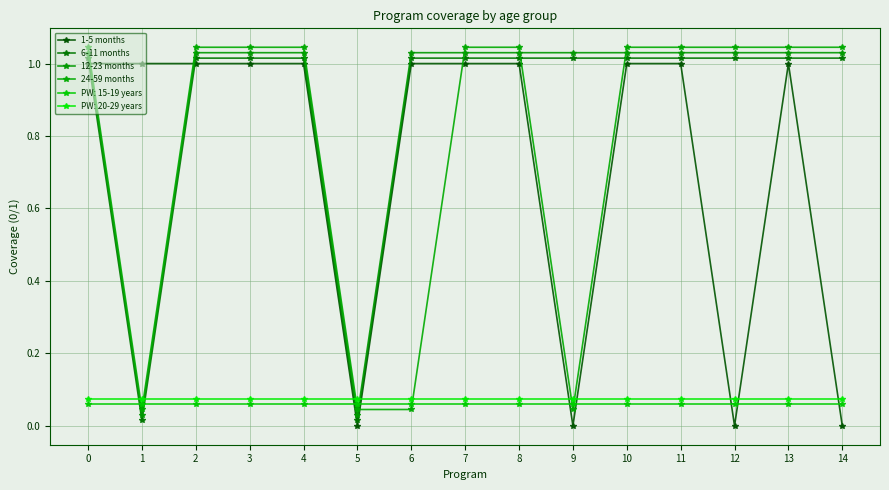

What is the sum of the 24-59 months values at 2 and 4?

2.1